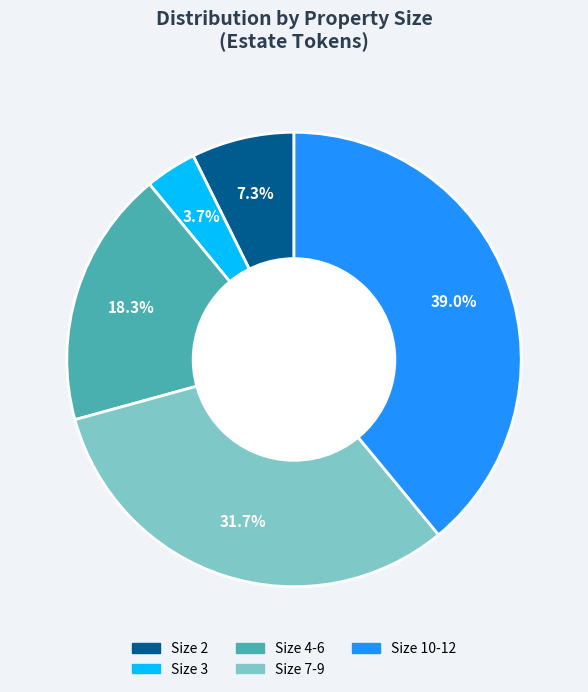

Is there a majority slice in this chart?

No